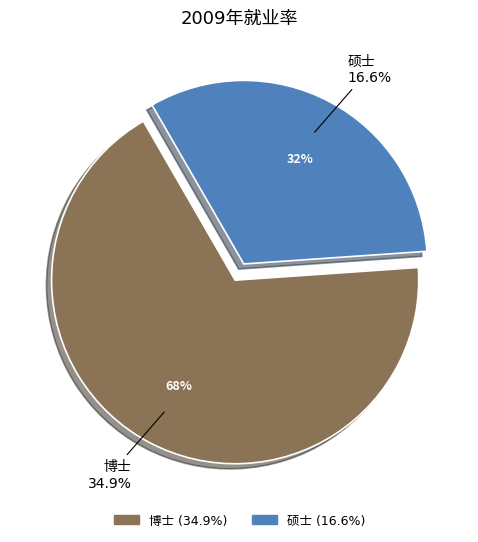

How many slices are in this pie chart?

2